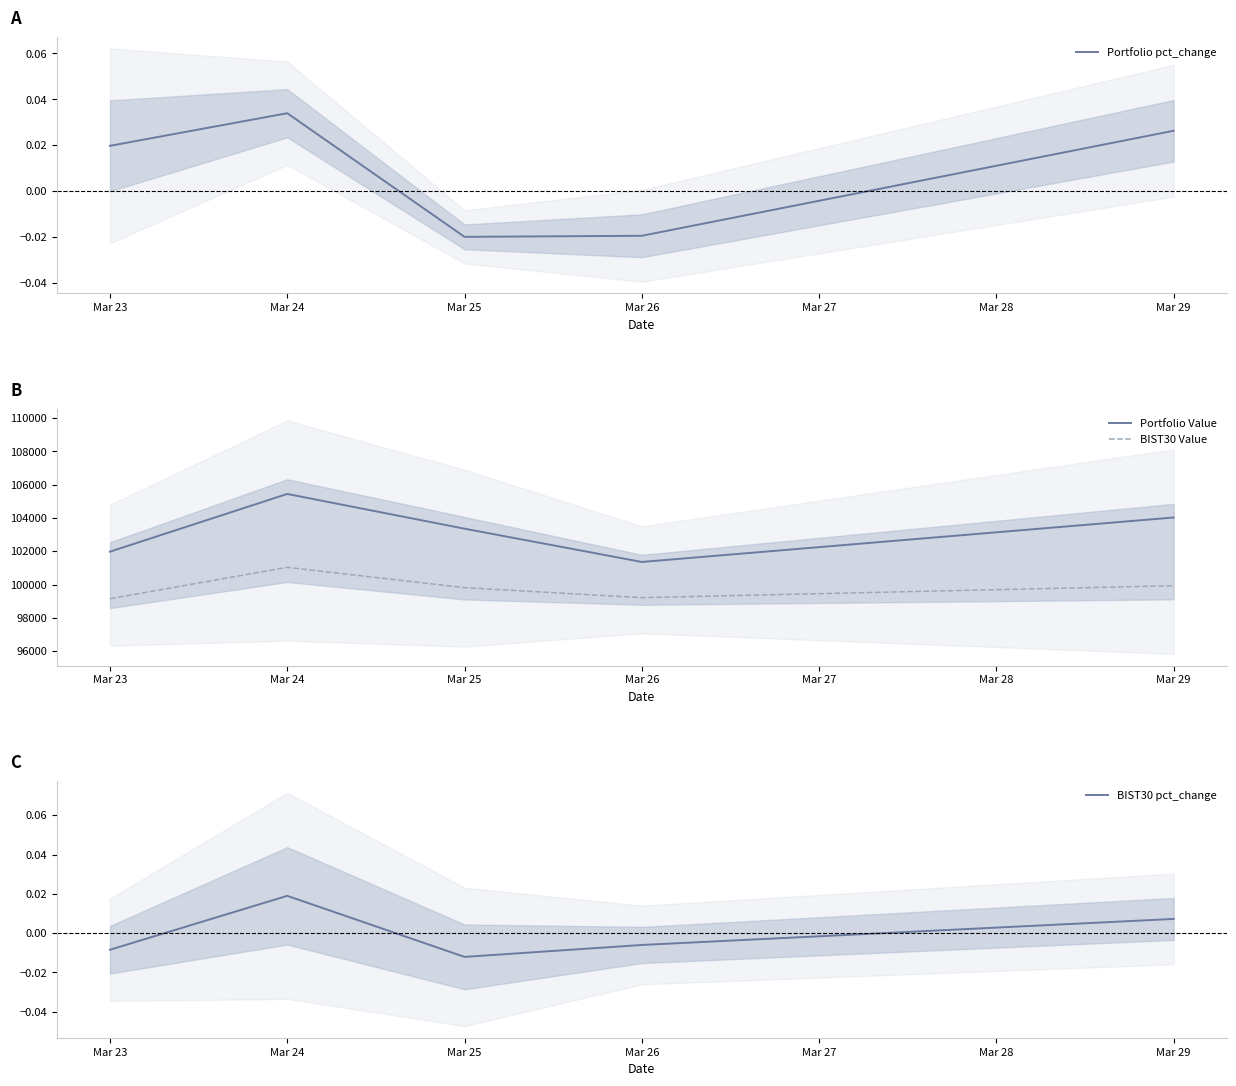

How many categories are shown in the chart?

5